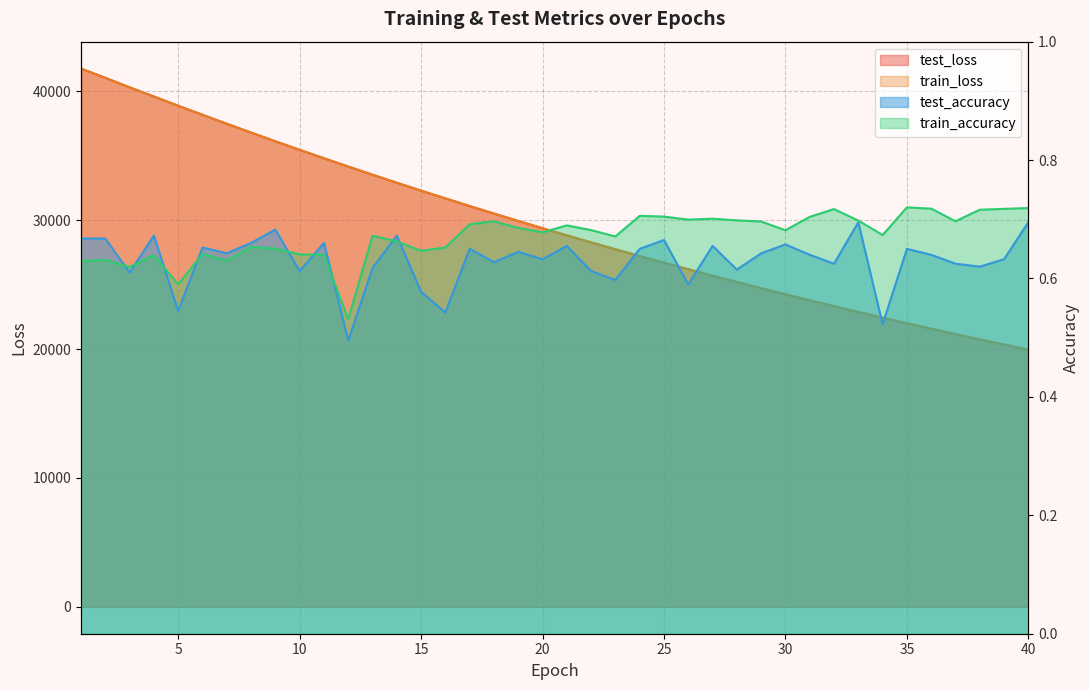

Is the value of train_accuracy at 3 greater than the value of train_loss at 30?

No